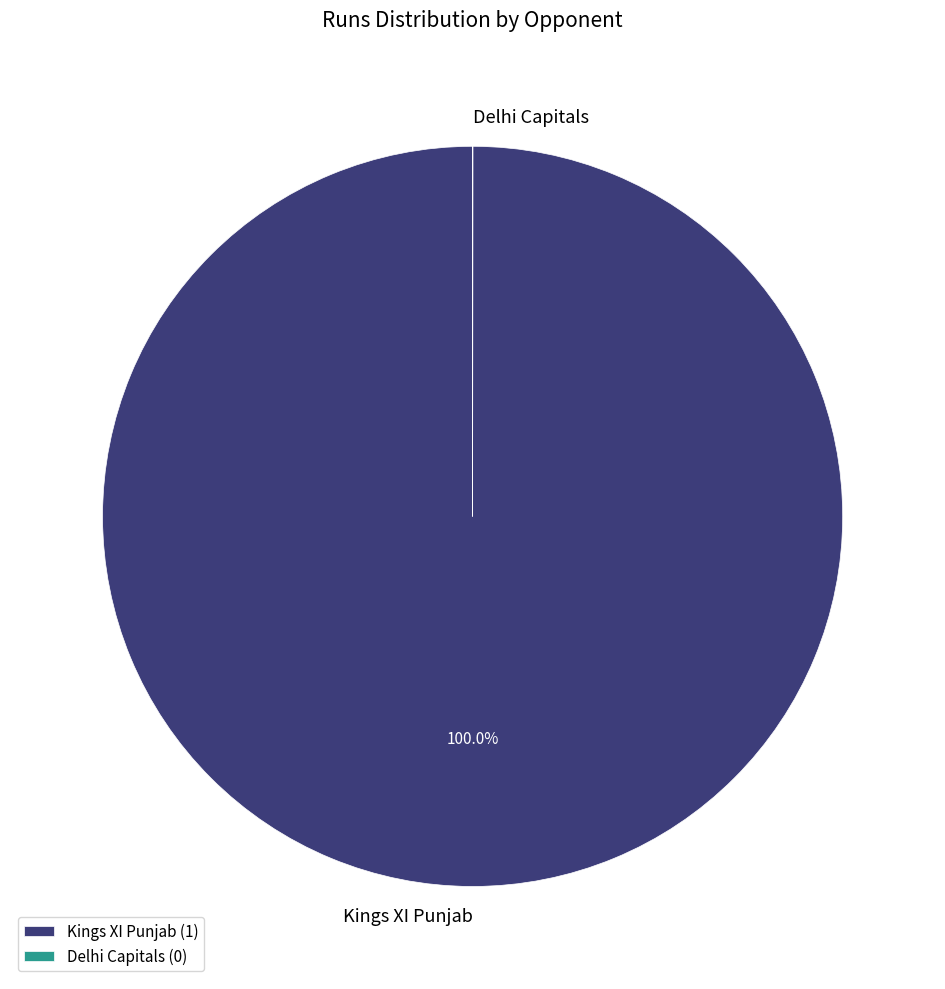

Is there any slice that represents more than half of the pie?

Yes